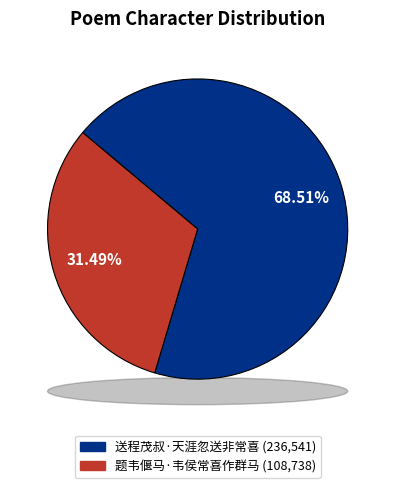

What percentage is NOT represented by 送程茂叔·天涯忽送非常喜?

31.5%